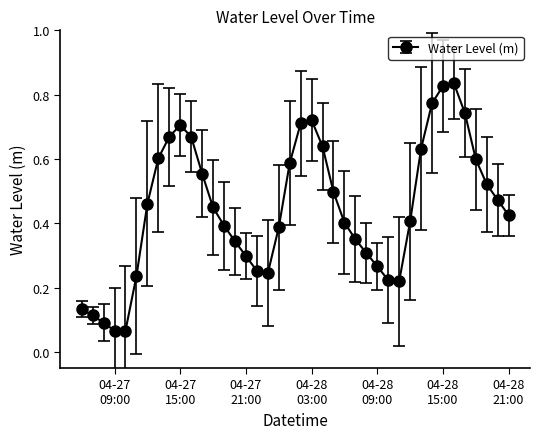

What is the sum of all values?

17.9